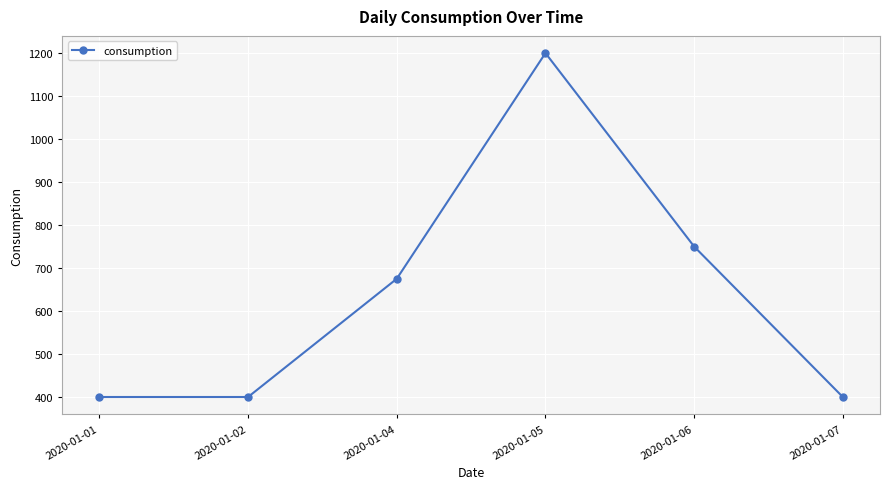

The chart shows a value of 400 at 2020-01-02. True or false?

True